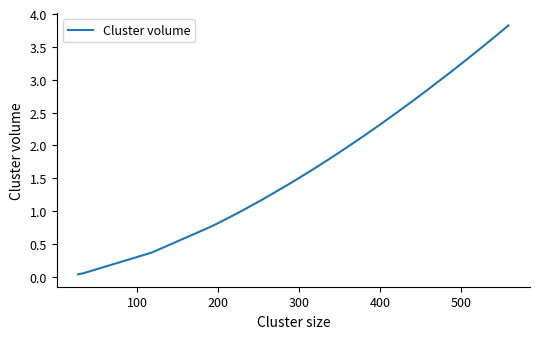

What is the difference between the maximum and minimum values?

3.8